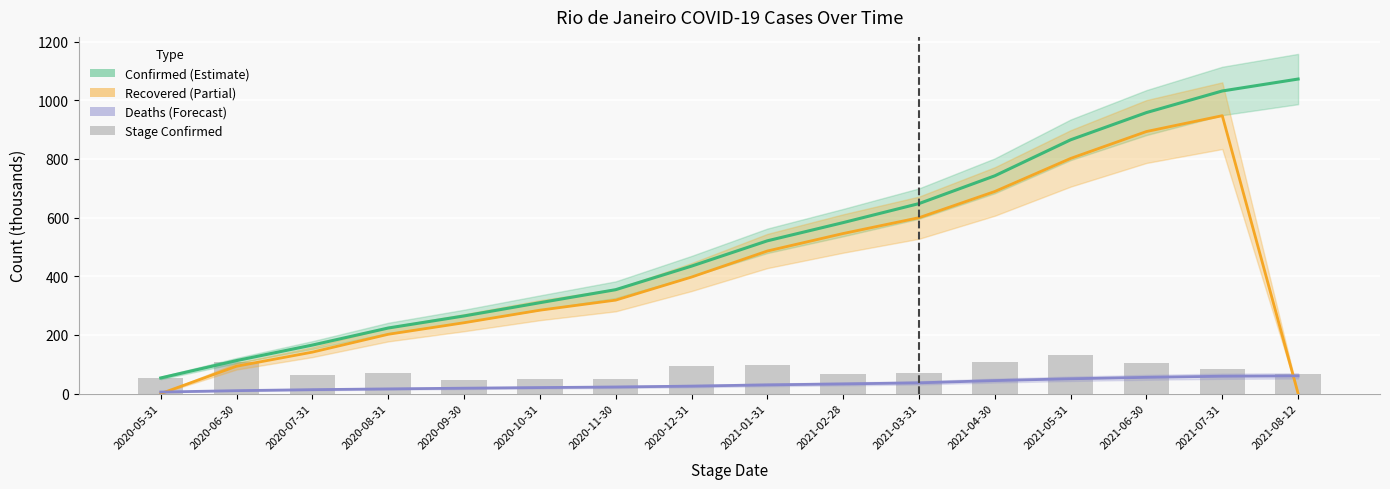

Which series has the widest spread of values?

Confirmed